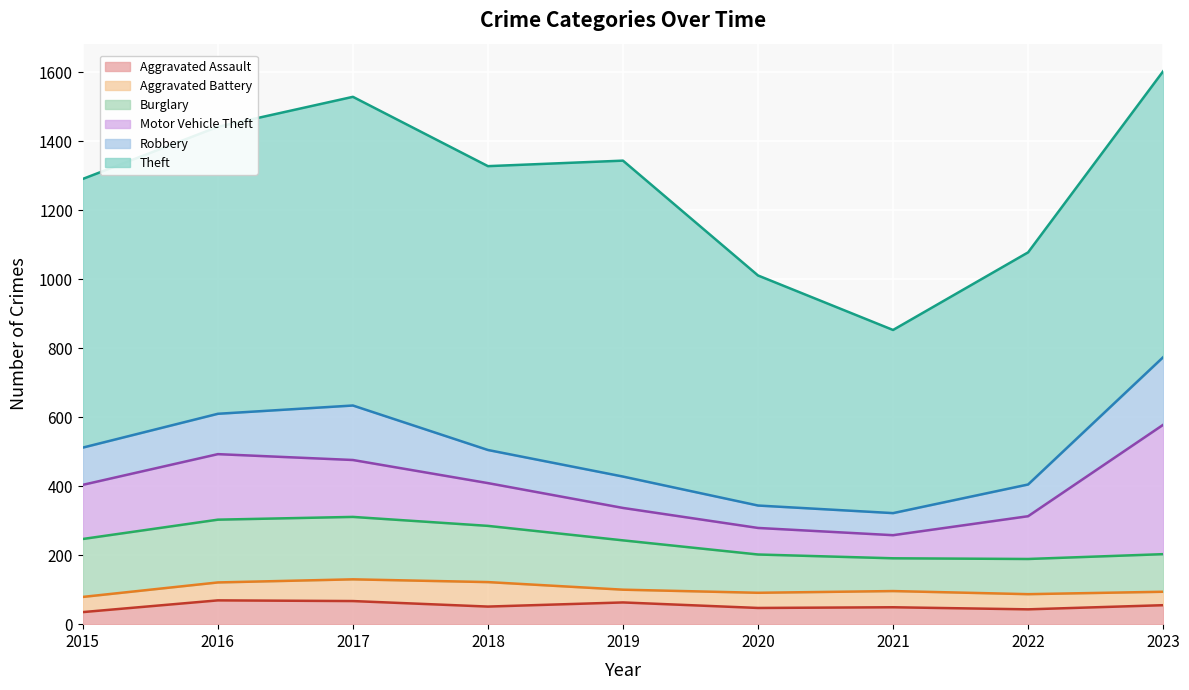

Which has a higher value, 2022 or 2019?

2019